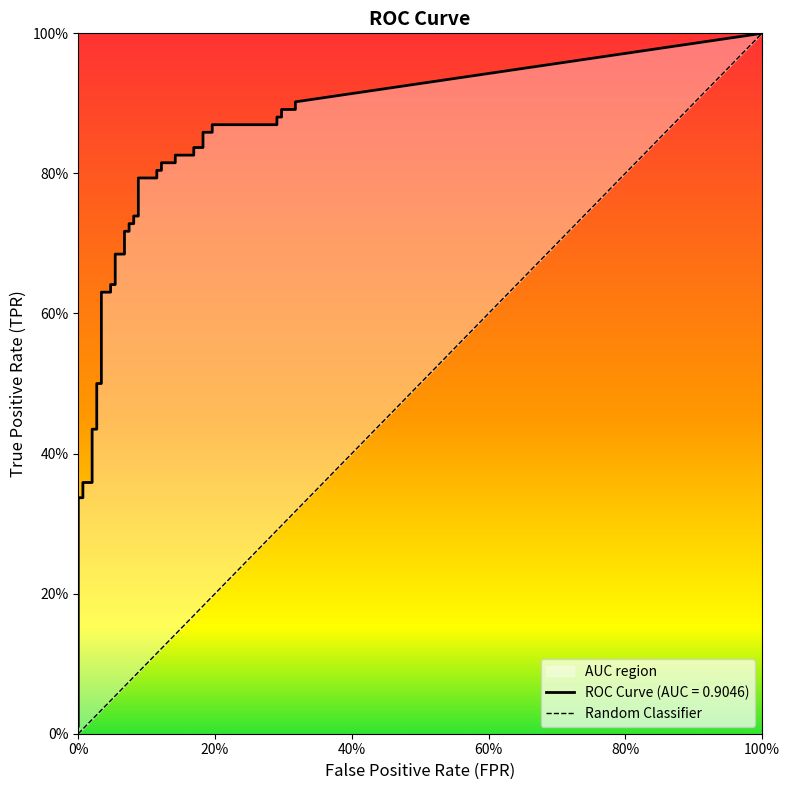

The chart shows a value of 1 at 100%. True or false?

True